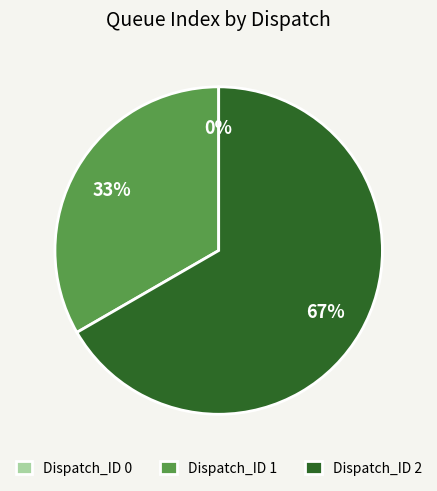

The Dispatch_ID 2 slice represents 52% of the pie. True or false?

False